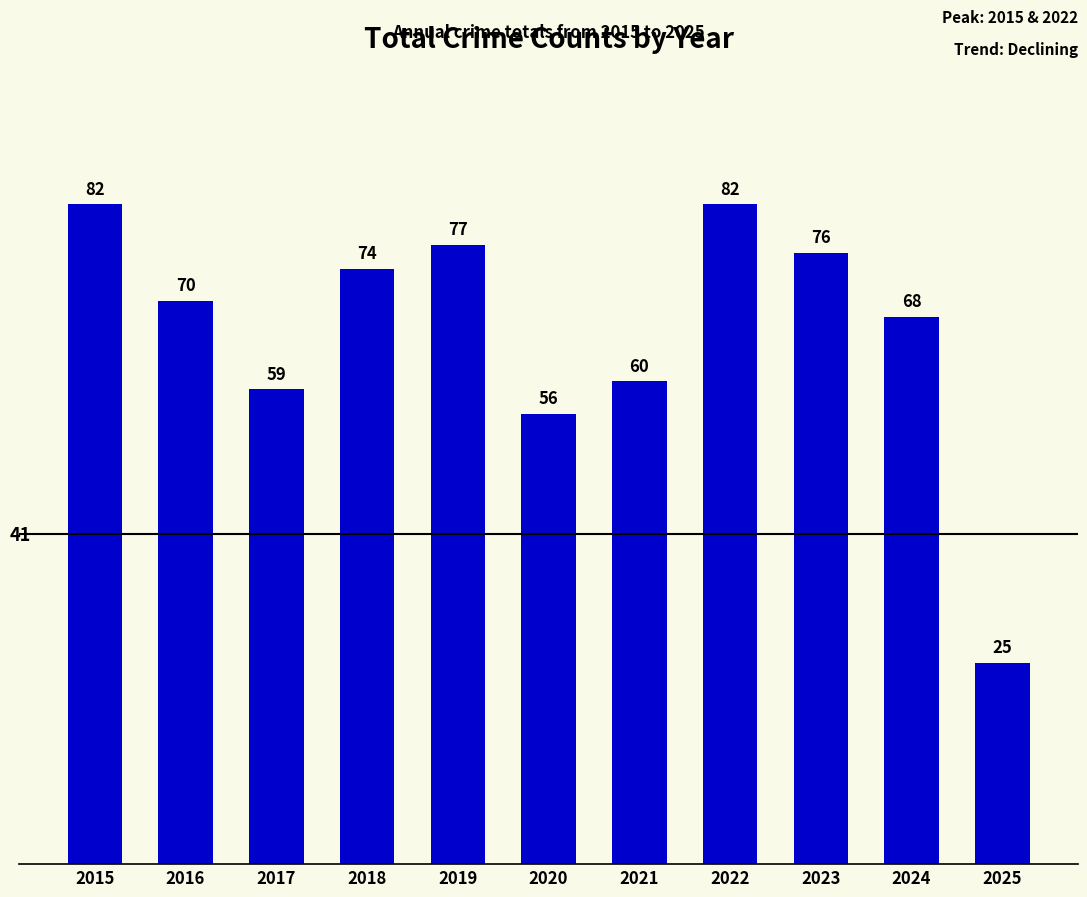

What is the average value?

66